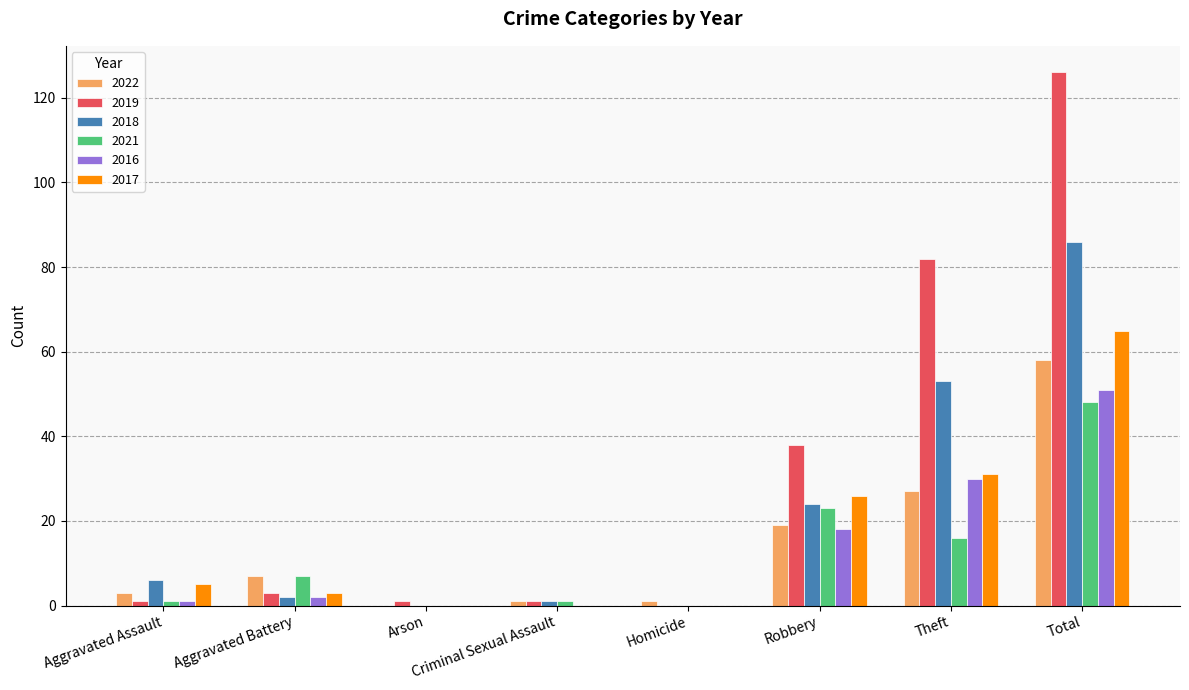

What are all the series names shown in the legend?

2022, 2019, 2018, 2021, 2016, 2017